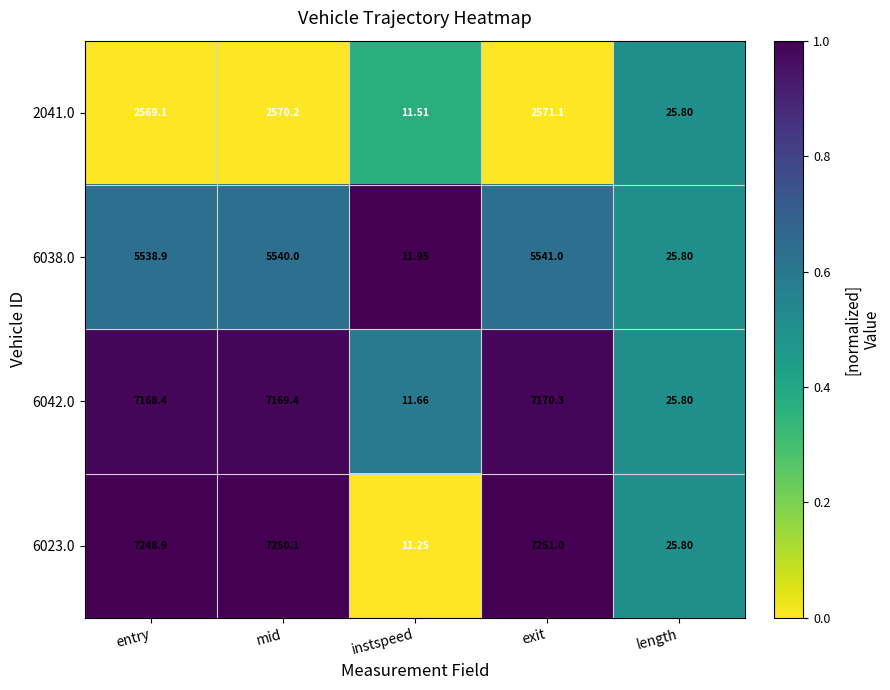

At which label does 6038.0 reach its minimum?

instspeed